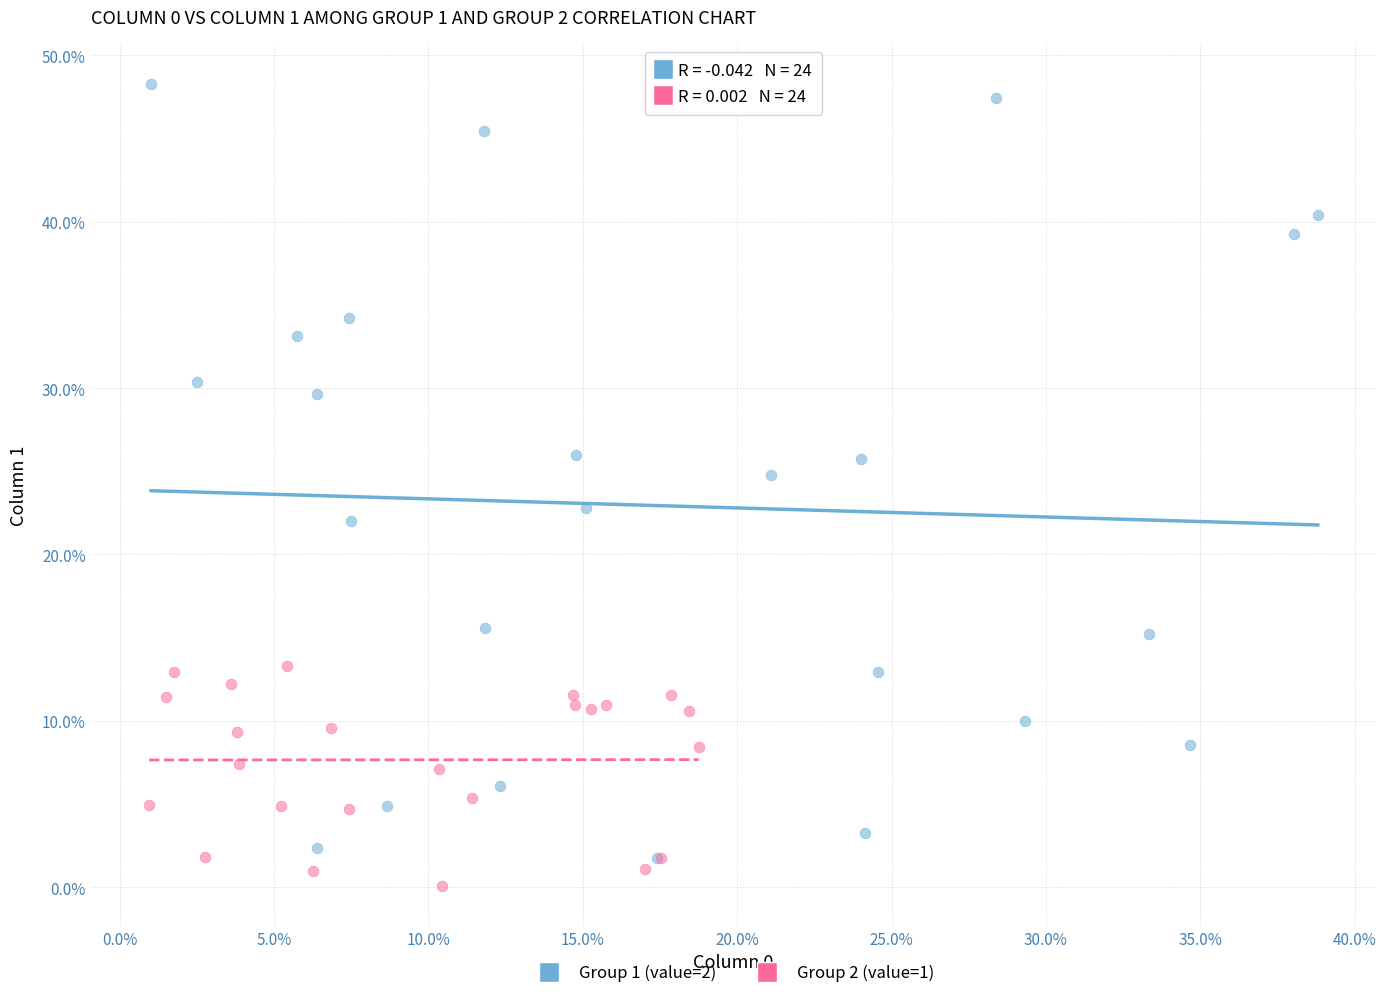

Which series contains the highest Y value?

Group 1 (value=2)